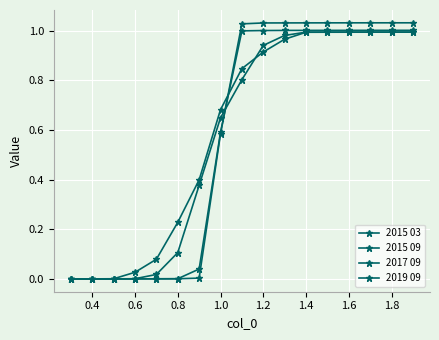

How many data points in 2015 03 are less than 1?

8